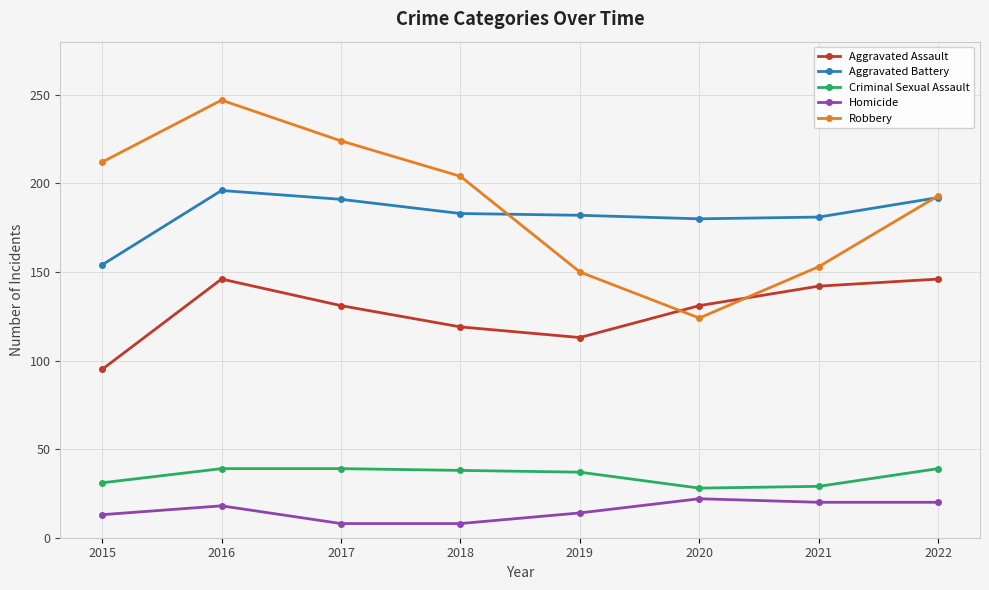

The Aggravated Battery series shows 196 at 2016. True or false?

True